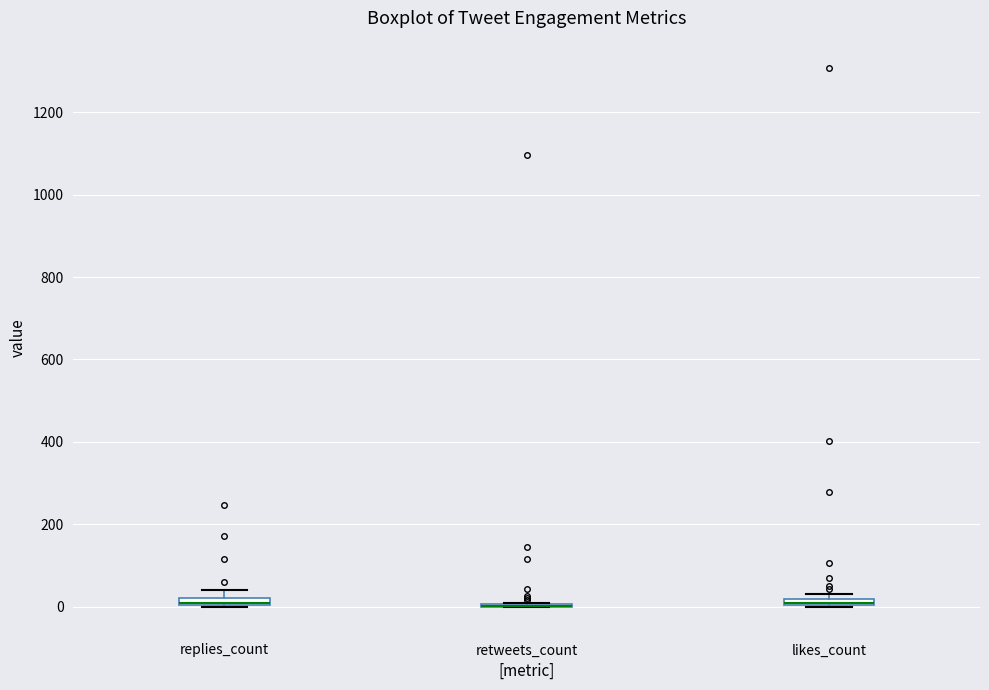

Where is the lower edge of the box for replies_count on the y-axis? The values are not printed on the chart, so give them approximately, as read against the axis.

0